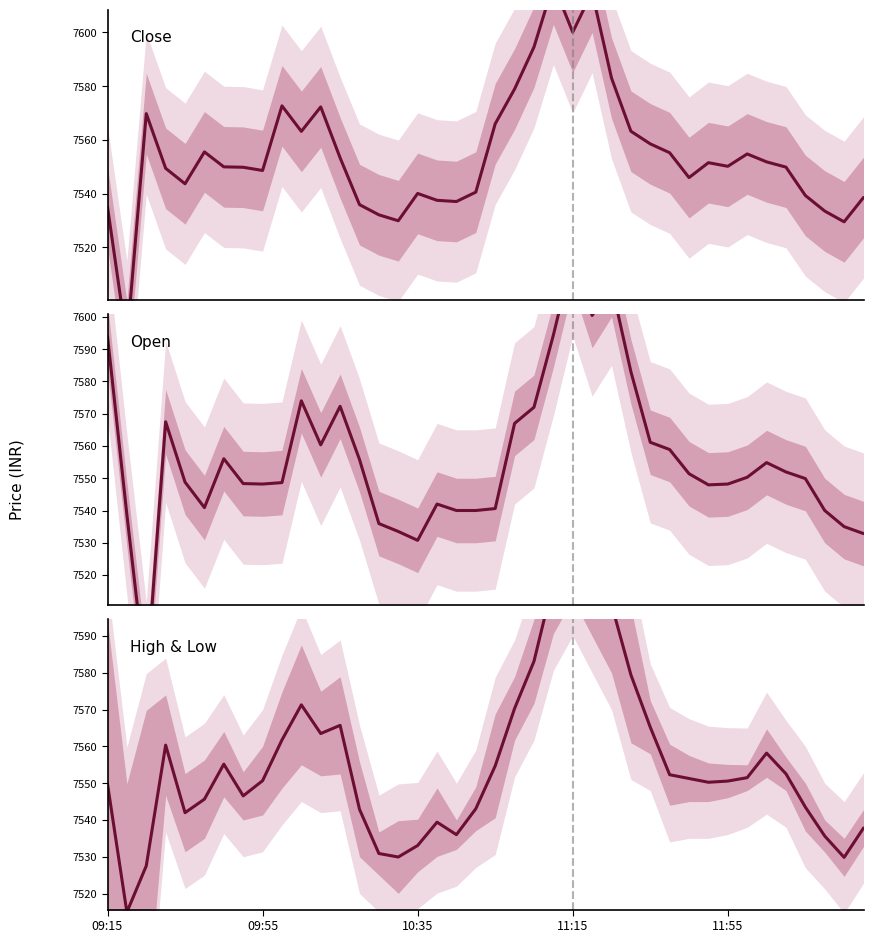

At which category is the sum across all series the highest?

11:15